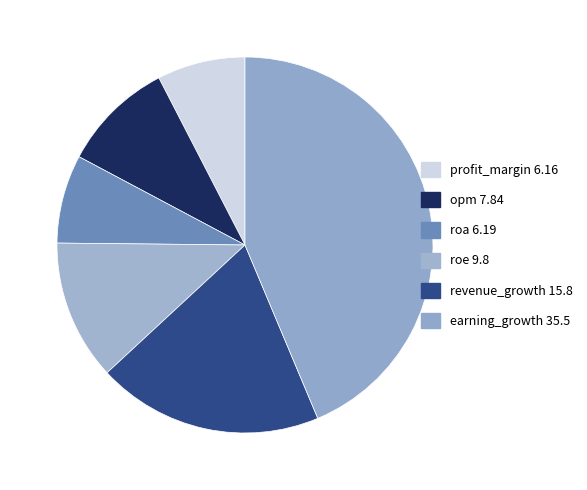

Count the number of slices in the pie.

6